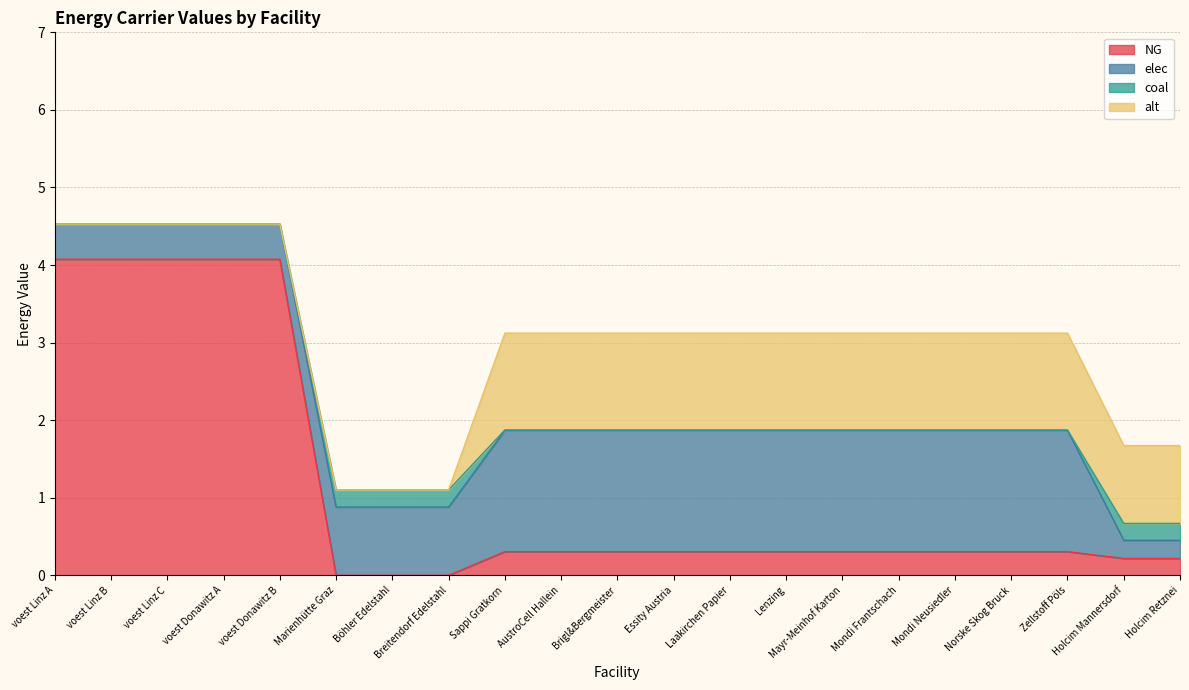

Where is elec nearest to the value 0?

Holcim Mannersdorf